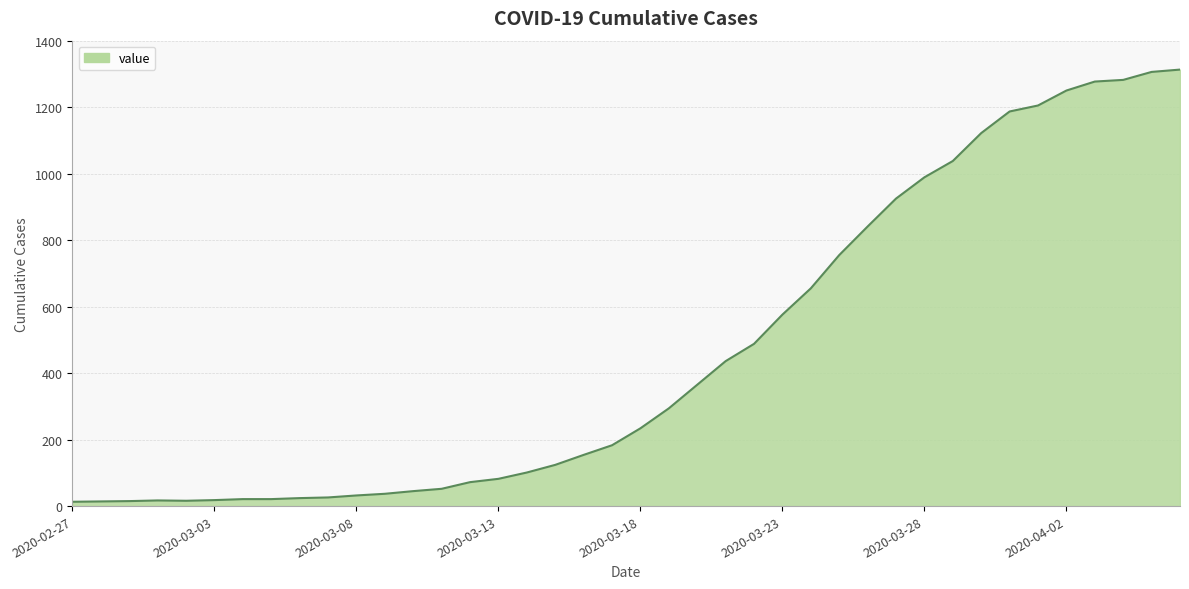

What is the maximum value shown in the chart?

1313